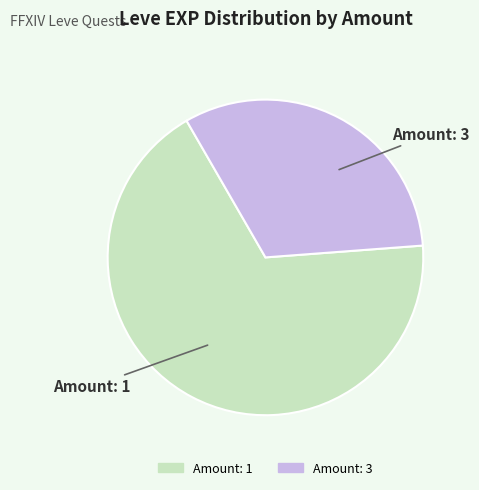

Is there a majority slice in this chart?

Yes